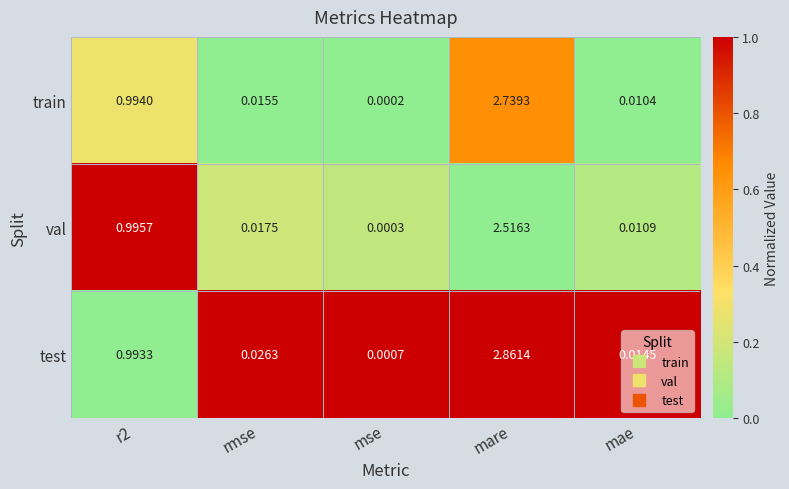

Which series changed the most between mse and mare?

test